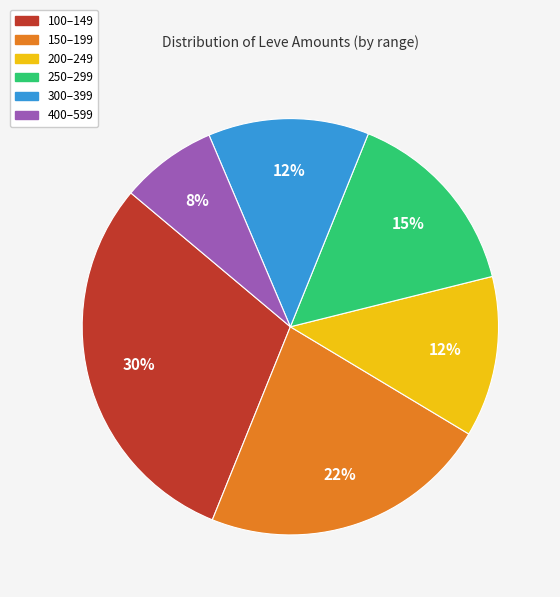

What is the smallest slice in the pie chart?

400–599